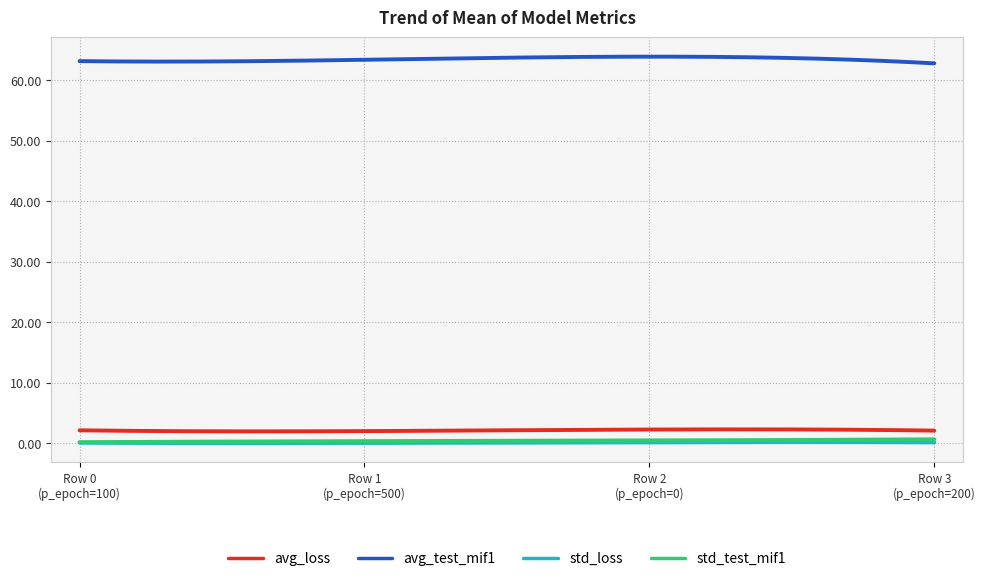

Which series has the largest total across all categories?

avg_test_mif1